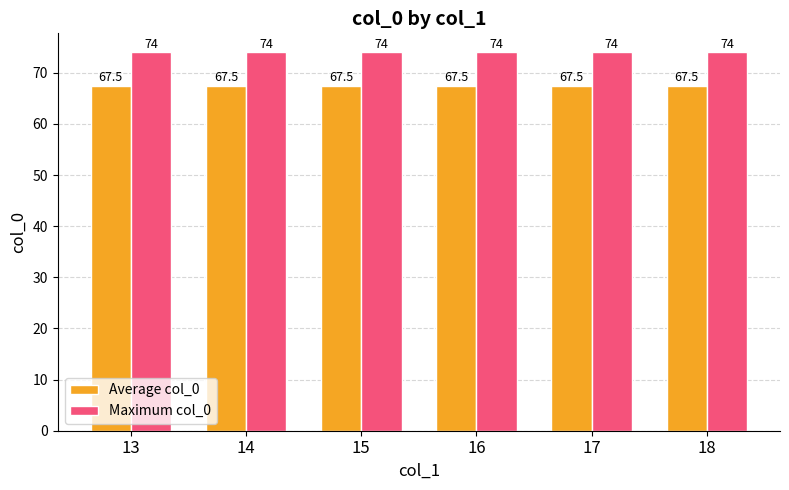

Which series has the largest total across all categories?

Maximum col_0